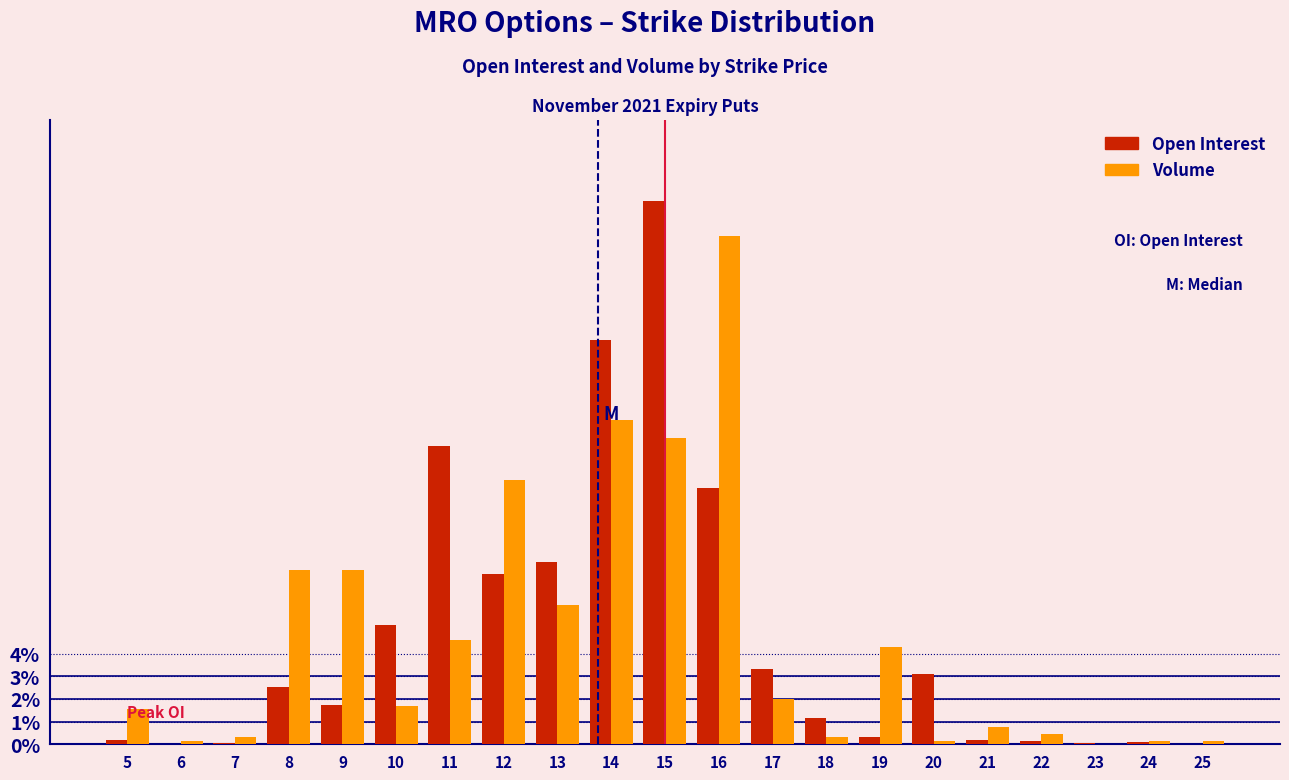

At which category is the sum across all series the highest?

15